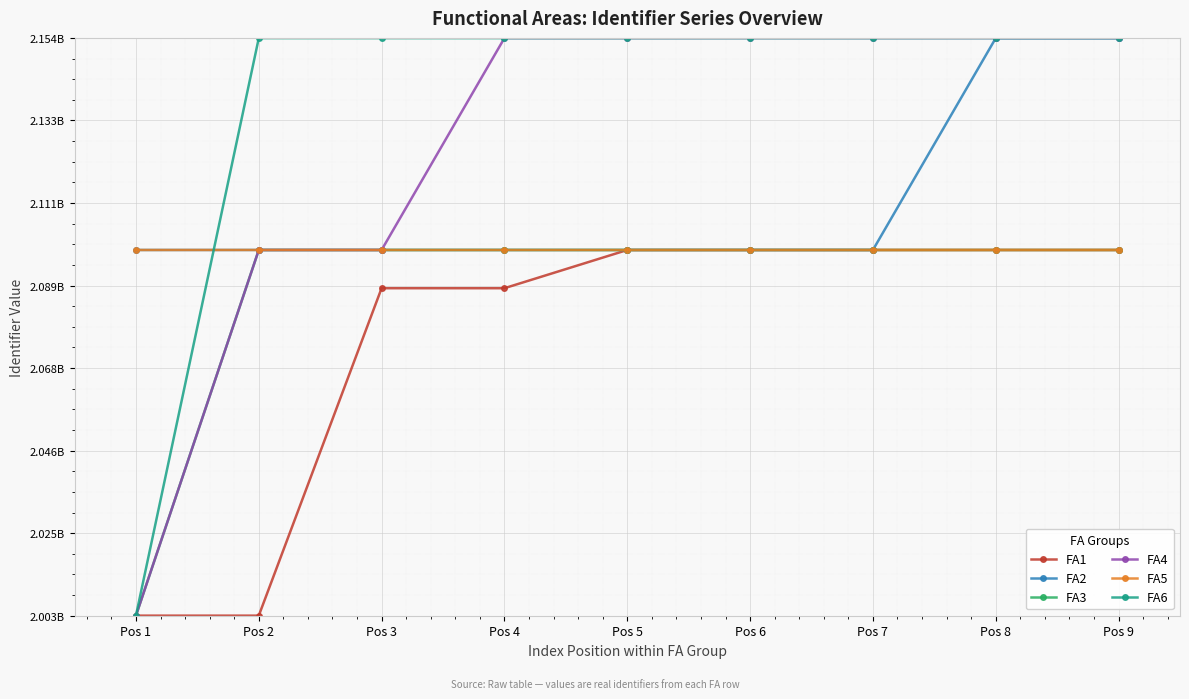

Which series has the largest total across all categories?

FA6